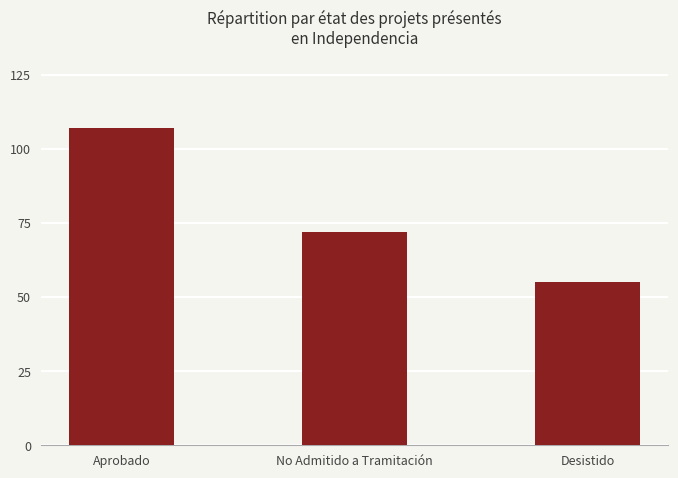

Which category has the lowest value across all series?

Desistido